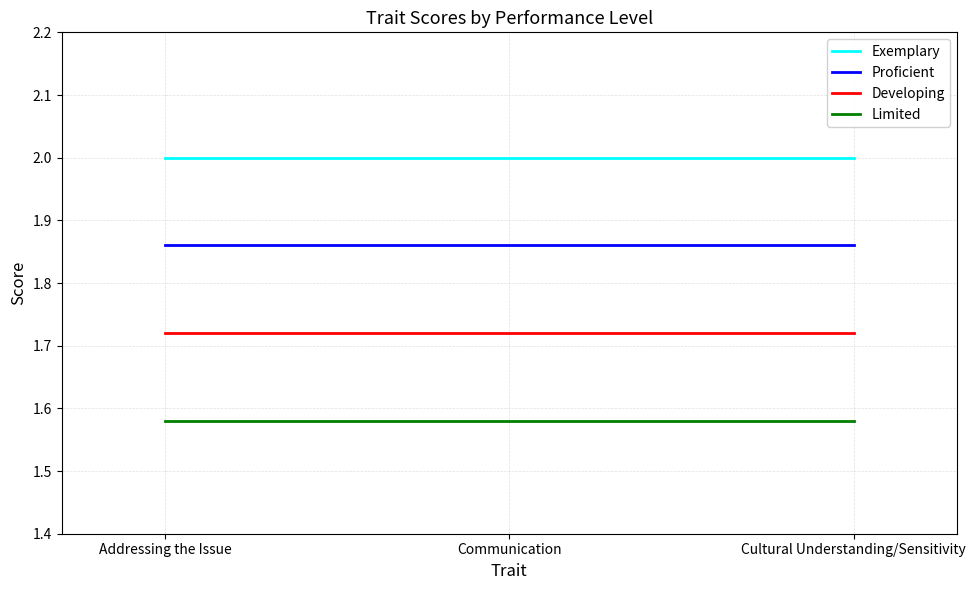

What is the sum of the Developing values at Cultural Understanding/Sensitivity and Communication?

3.4